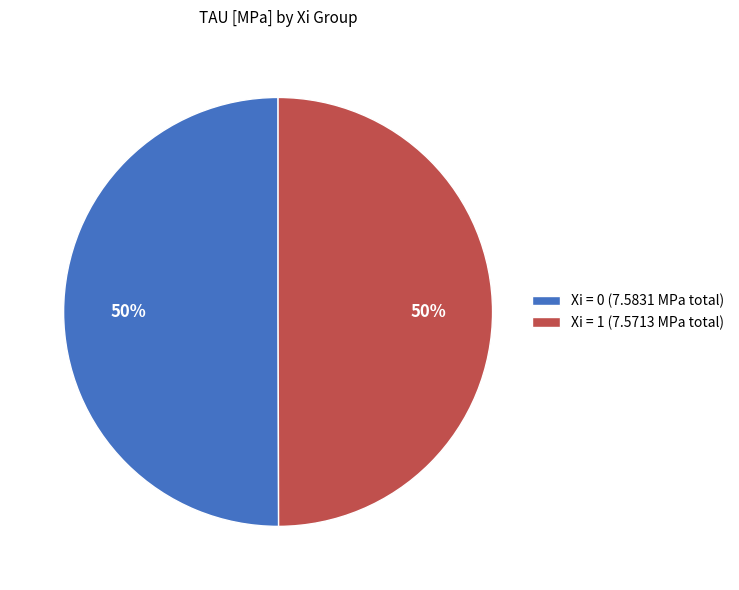

True or false: Xi = 0 (7.5831 MPa total) accounts for 50% of the total.

True